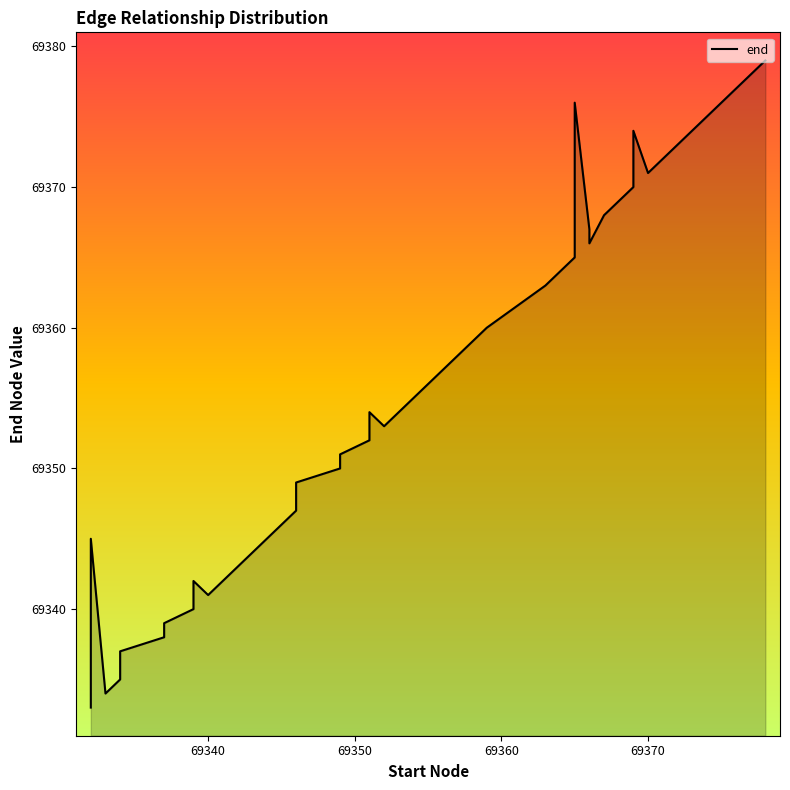

What is the maximum value shown in the chart?

69379